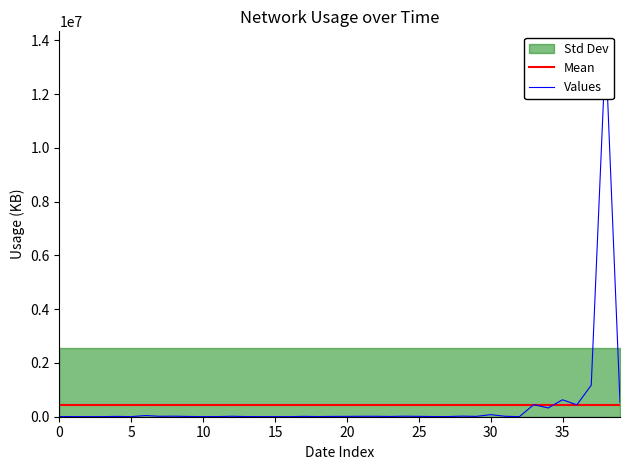

Read the Mean value at 37.

440679.5